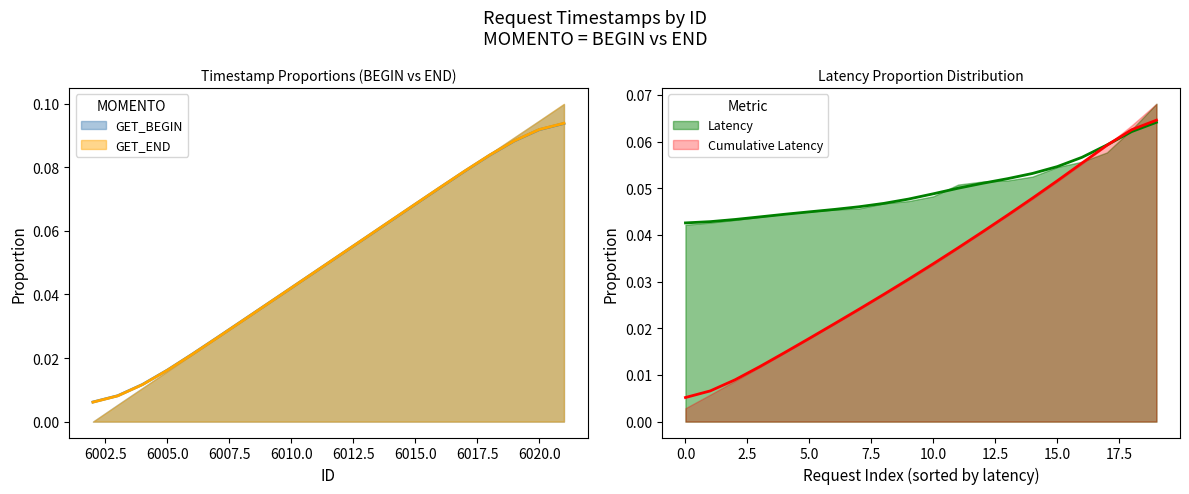

True or false: GET_END has more than 2 points higher than both neighbors.

False